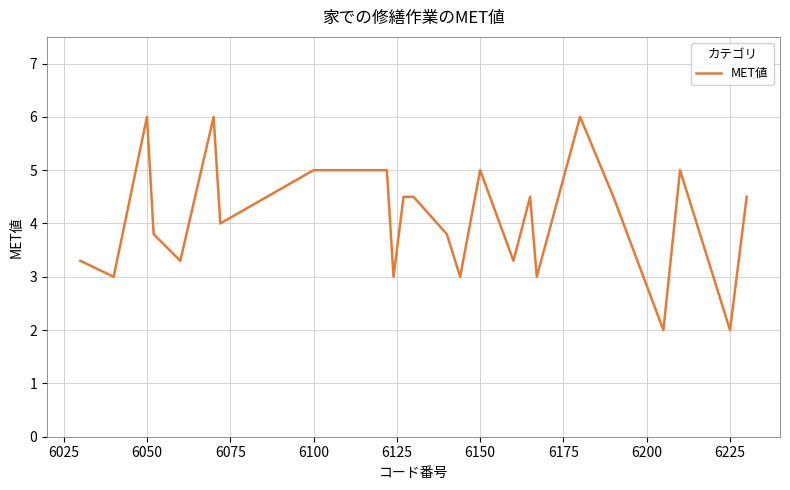

What is the greatest value displayed?

6.0